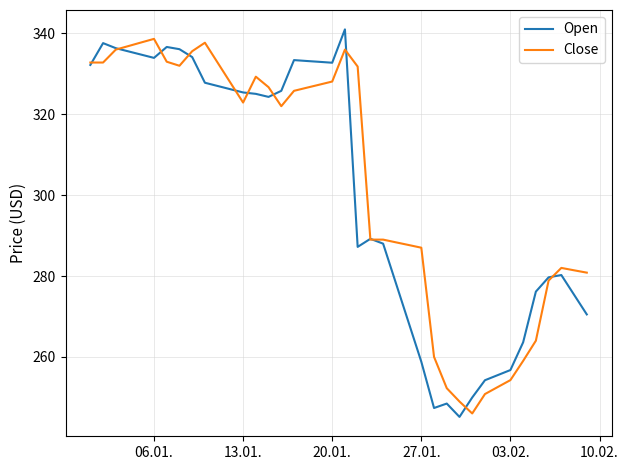

What is the lowest value of the Close series?

246.0